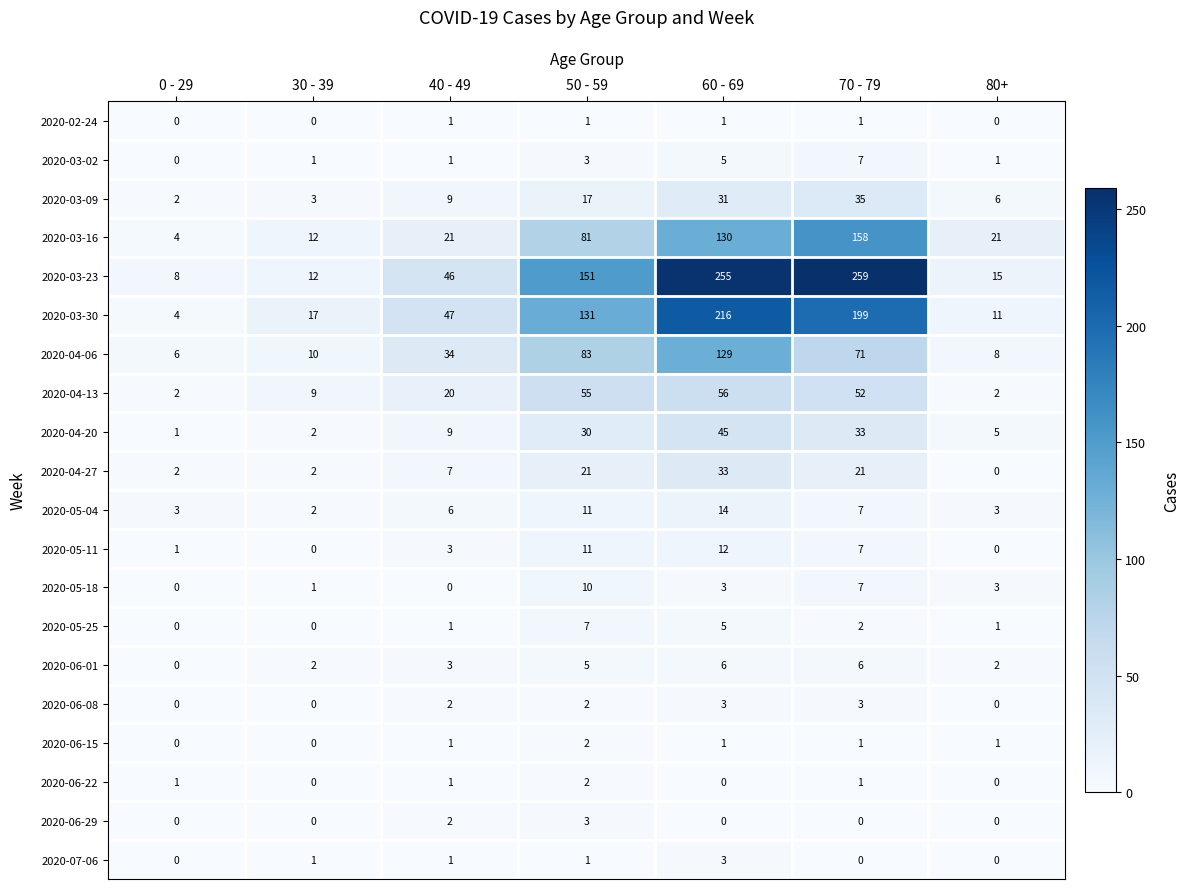

The 2020-05-11 series shows 7 at 70 - 79. True or false?

True